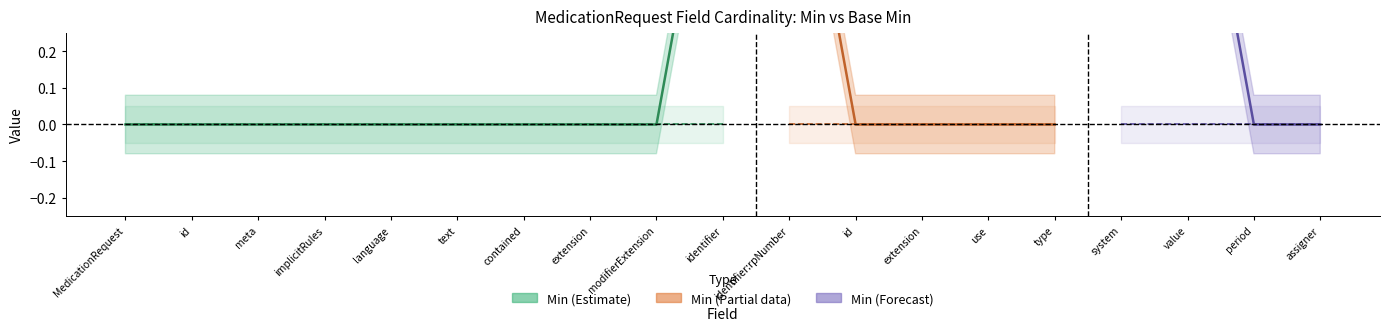

List the labels in order of Min value, largest first.

MedicationRequest.identifier, MedicationRequest.identifier:rpNumber, MedicationRequest.identifier:rpNumber.system, MedicationRequest.identifier:rpNumber.value, MedicationRequest, MedicationRequest.id, MedicationRequest.meta, MedicationRequest.implicitRules, MedicationRequest.language, MedicationRequest.text, MedicationRequest.contained, MedicationRequest.extension, MedicationRequest.modifierExtension, MedicationRequest.identifier:rpNumber.id, MedicationRequest.identifier:rpNumber.extension, MedicationRequest.identifier:rpNumber.use, MedicationRequest.identifier:rpNumber.type, MedicationRequest.identifier:rpNumber.period, MedicationRequest.identifier:rpNumber.assigner